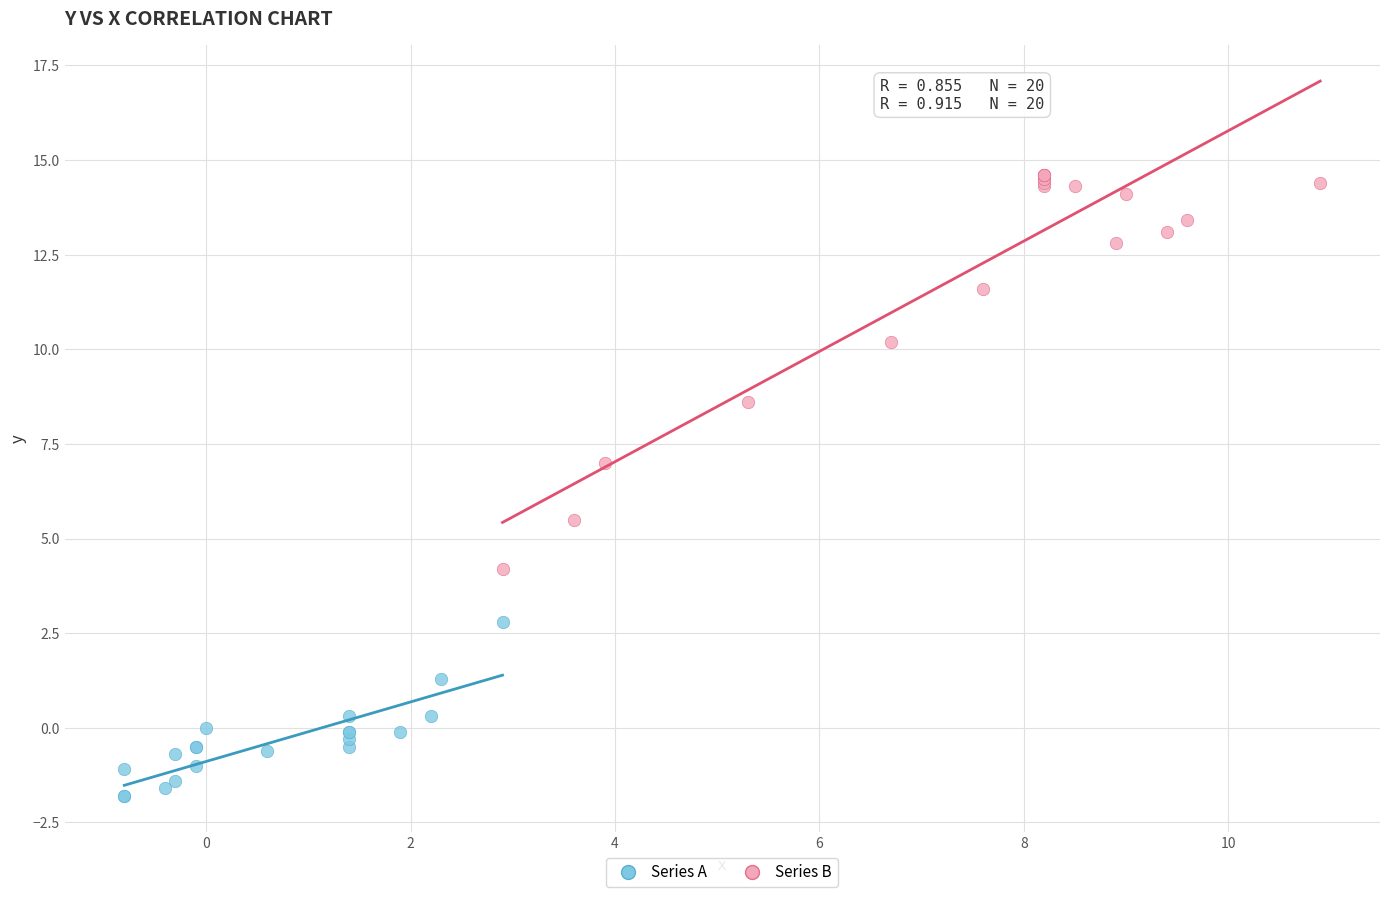

What are all the series names shown in the legend?

Series A, Series B